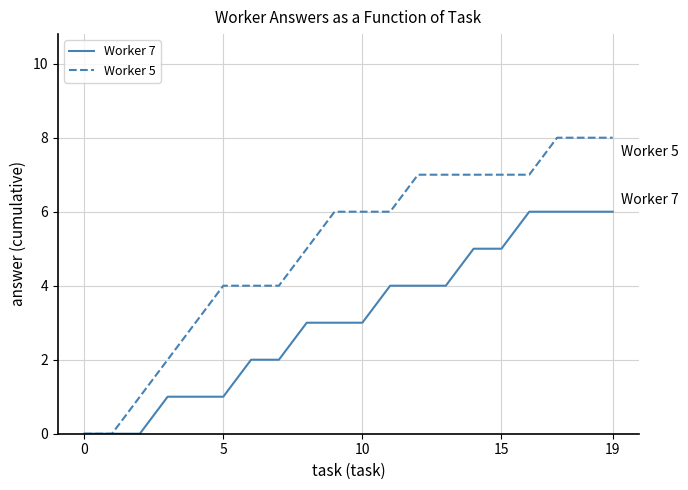

List the series in order of their peak value, highest first.

Worker 5, Worker 7